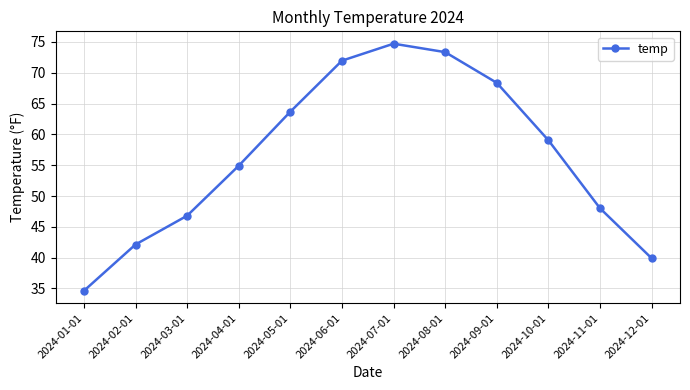

Reading left to right, list all the values displayed in this chart.

2024-01-01=34.6	2024-02-01=42.1	2024-03-01=46.8	2024-04-01=54.9	2024-05-01=63.7	2024-06-01=72.0	2024-07-01=74.7	2024-08-01=73.4	2024-09-01=68.4	2024-10-01=59.1	2024-11-01=48.0	2024-12-01=39.9